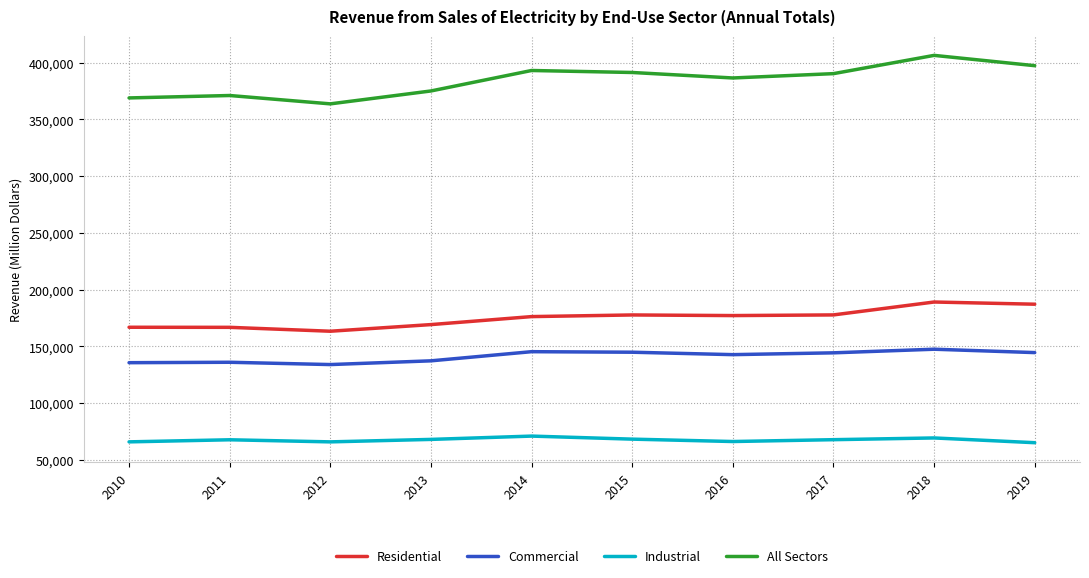

The value of Residential at 2010 is 286377. True or false?

False